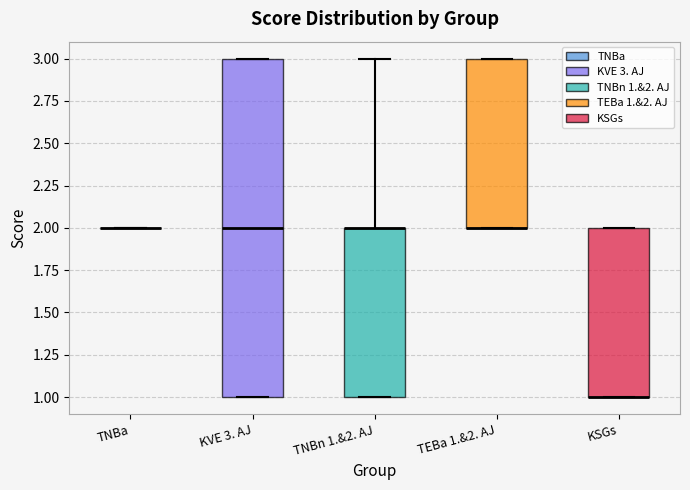

Reading left to right, read every box against the y-axis: the position of its median line, the range the box covers, and the ends of its whiskers. The values are not printed on the chart, so give them approximately, as read against the axis.

TNBa: box collapsed to a line at 2, whiskers 2 to 2
KVE 3. AJ: median 2, box 1 to 3, whiskers 1 to 3
TNBn 1.&2. AJ: median 2 (drawn on the box's upper edge), box 1 to 2, whiskers 1 to 3
TEBa 1.&2. AJ: median 2 (drawn on the box's lower edge), box 2 to 3, whiskers 2 to 3
KSGs: median 1 (drawn on the box's lower edge), box 1 to 2, whiskers 1 to 2